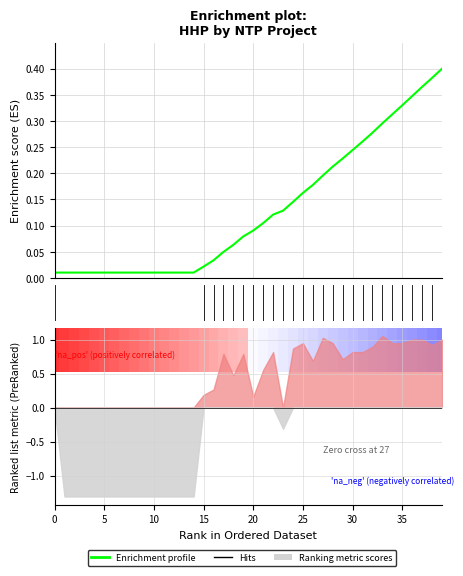

Reading left to right, list all the values displayed in this chart.

0.0	0.0	0.0	0.0	0.0	0.0	0.0	0.0	0.0	0.0	0.0	0.0	0.0	0.0	0.0	0.0	0.0	0.0	0.1	0.1	0.1	0.1	0.1	0.1	0.1	0.2	0.2	0.2	0.2	0.2	0.2	0.3	0.3	0.3	0.3	0.3	0.3	0.4	0.4	0.4